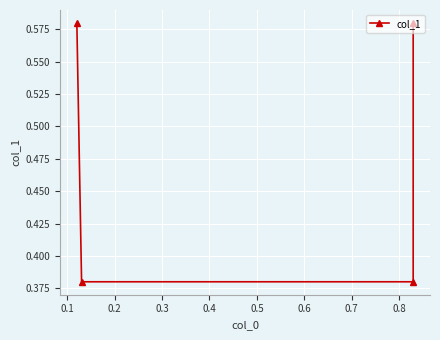

What is the minimum value shown in the chart?

0.4